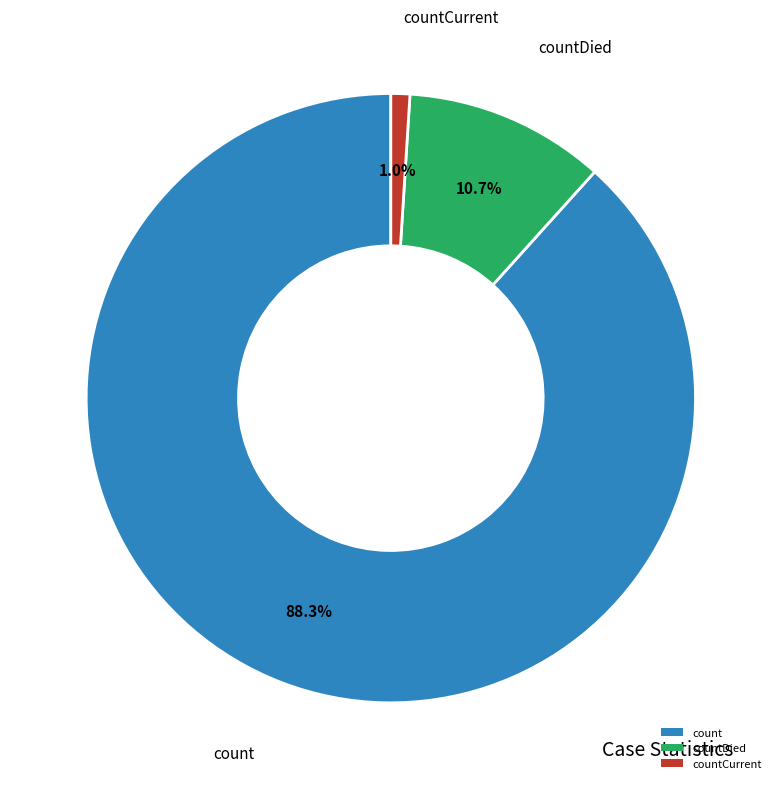

Which category has the biggest portion of the pie?

count